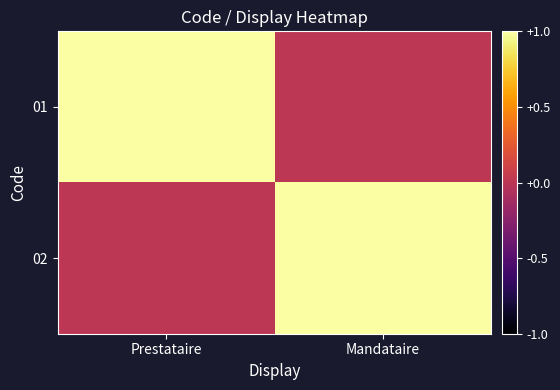

Which label corresponds to the smallest value in the chart?

Mandataire